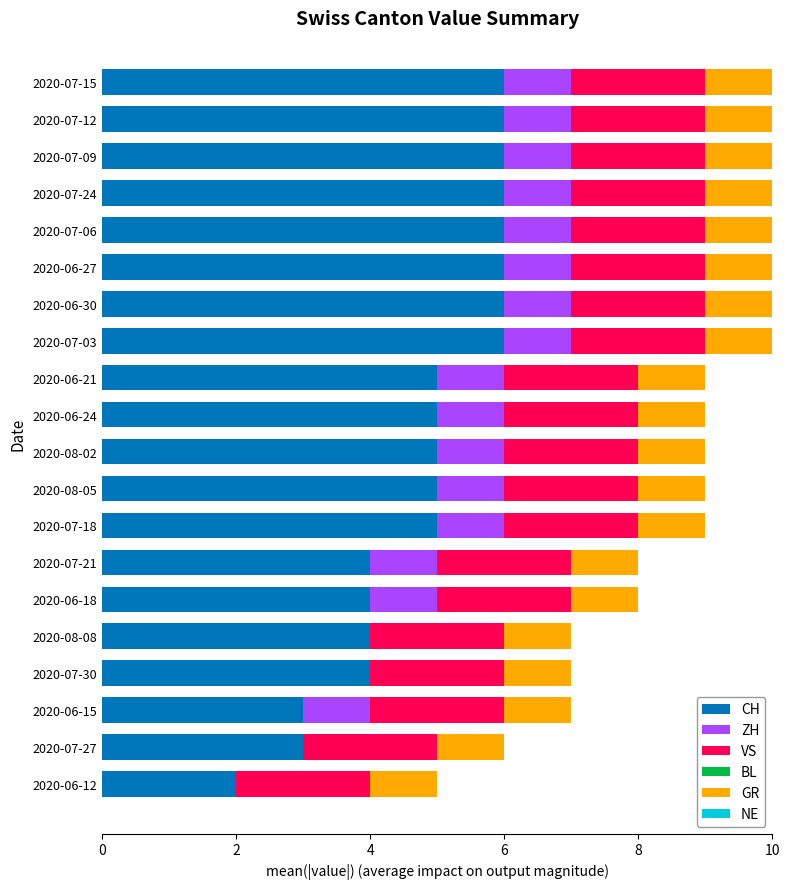

What is the total value across all series at 2020-07-27?

6